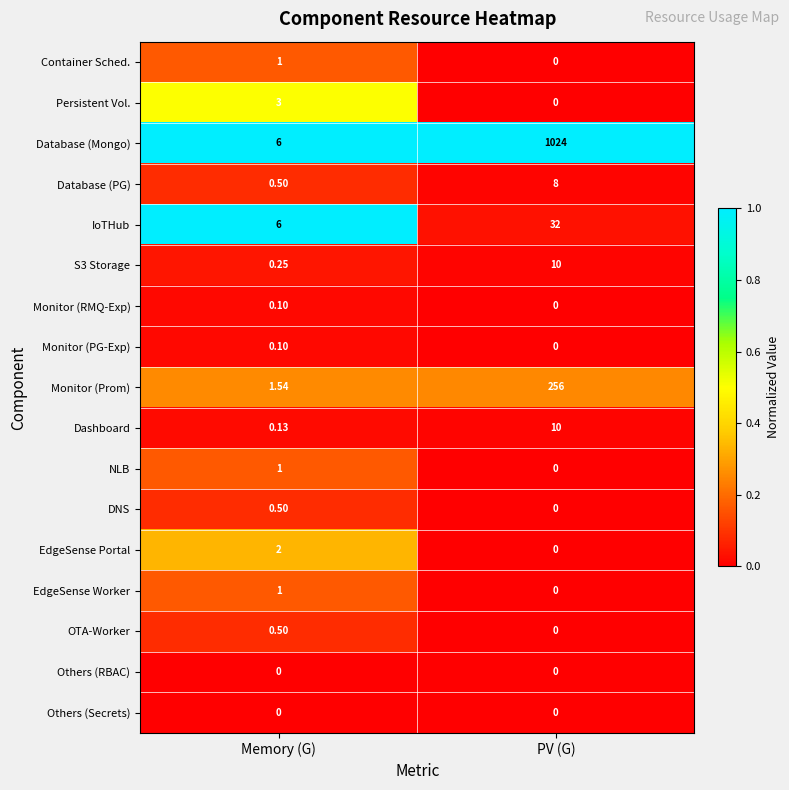

At which category is the sum across all series the highest?

PV (G)